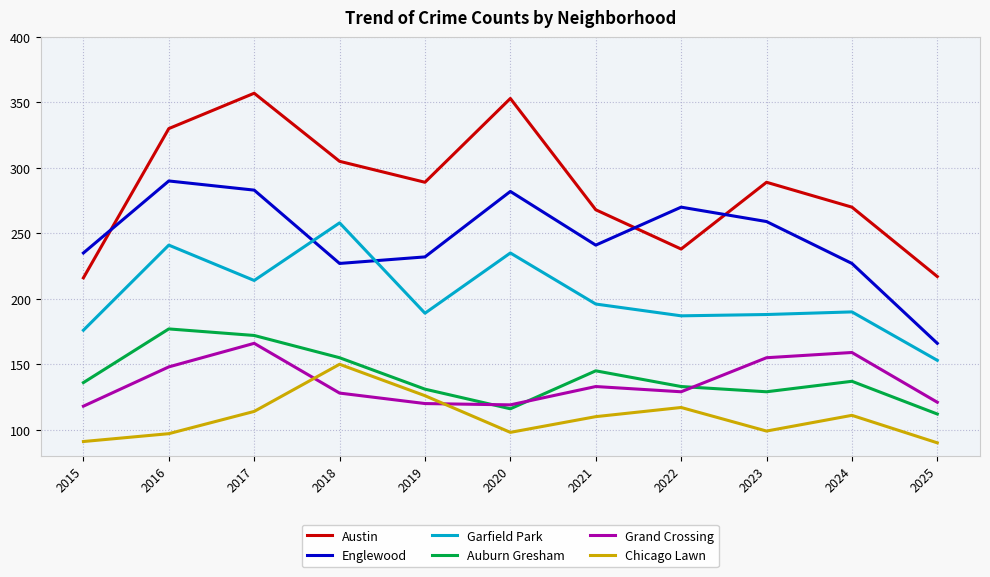

Which series has the largest range (max minus min)?

Austin